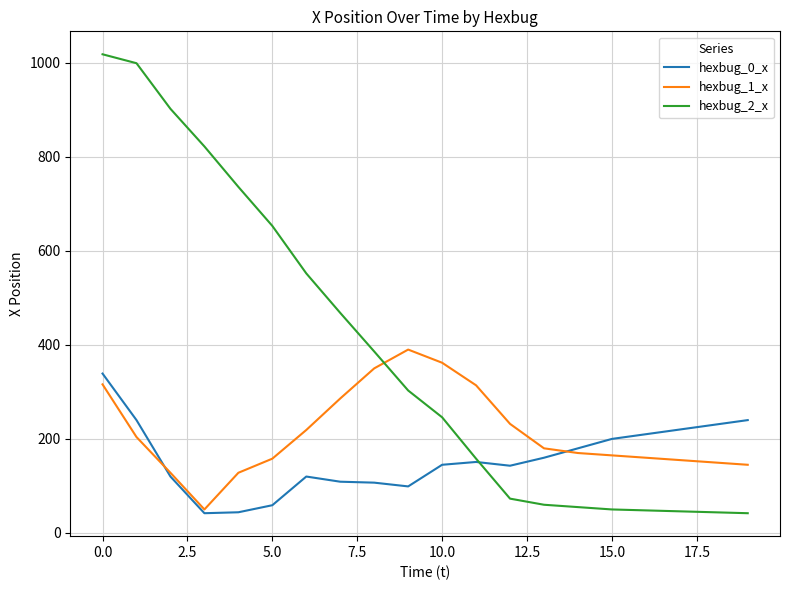

List the series in order of their peak value, lowest first.

hexbug_0_x, hexbug_1_x, hexbug_2_x